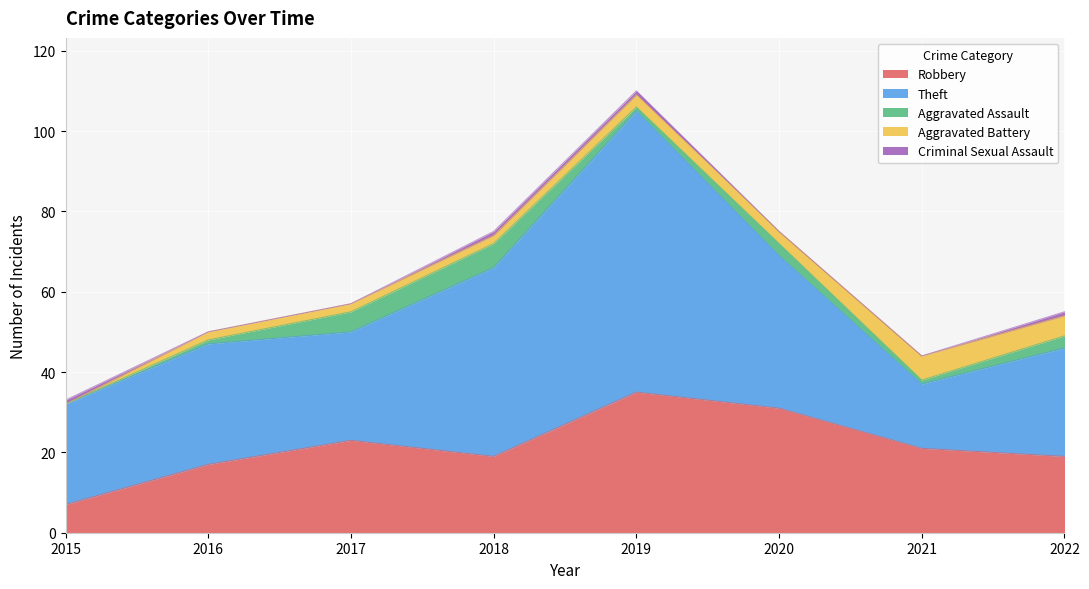

Is the value of Criminal Sexual Assault at 2017 greater than the value of Aggravated Assault at 2017?

No